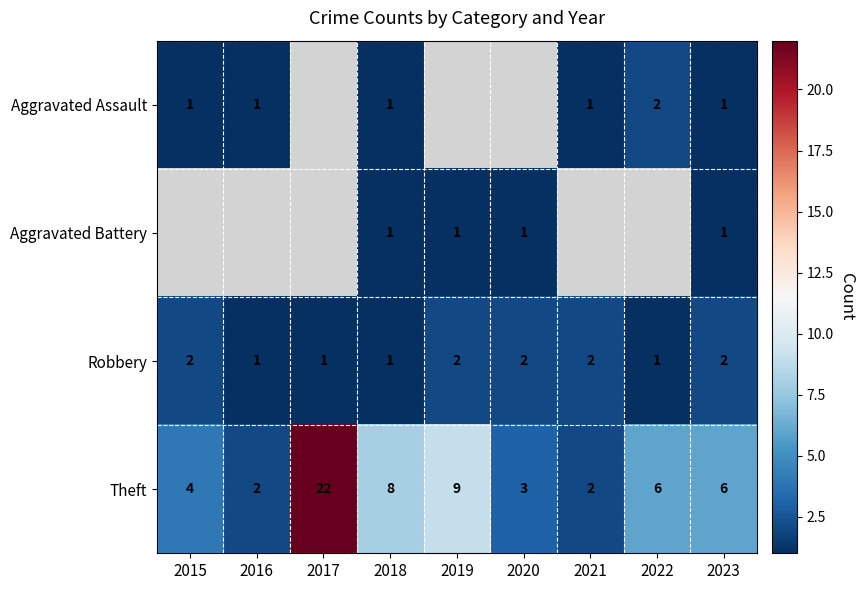

Which category has the highest value in the Theft series?

2017